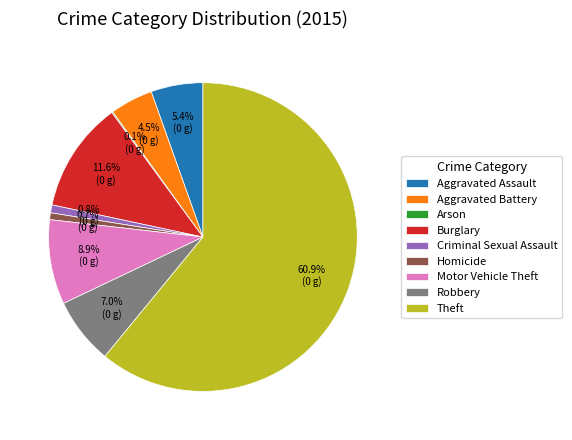

Between Homicide and Robbery, which is larger?

Robbery